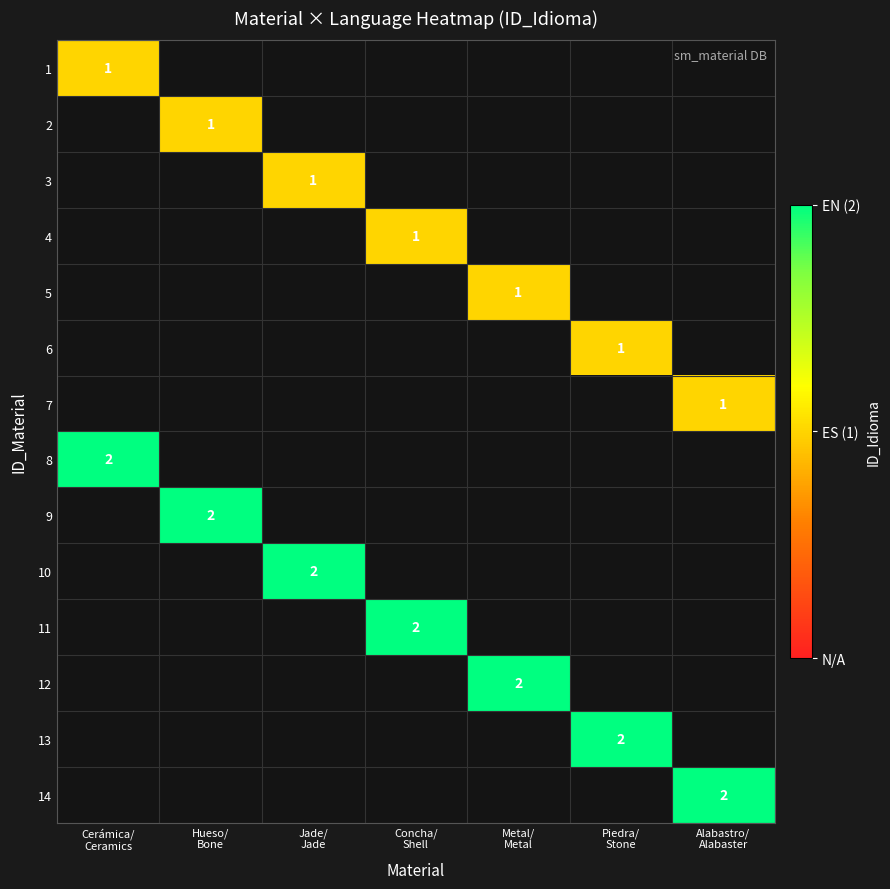

Rank the series at Concha/ Shell from lowest to highest value.

1, 2, 3, 5, 6, 7, 8, 9, 10, 12, 13, 14, 4, 11